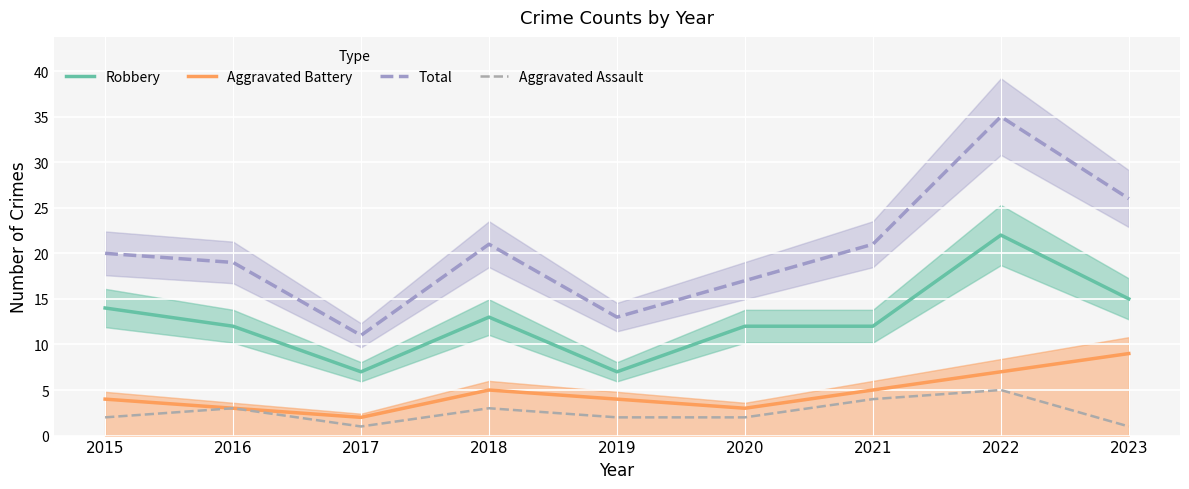

Reading right to left, extract all data points from this chart.

Robbery: 15	22	12	12	7	13	7	12	14
Aggravated Battery: 9	7	5	3	4	5	2	3	4
Total: 26	35	21	17	13	21	11	19	20
Aggravated Assault: 1	5	4	2	2	3	1	3	2